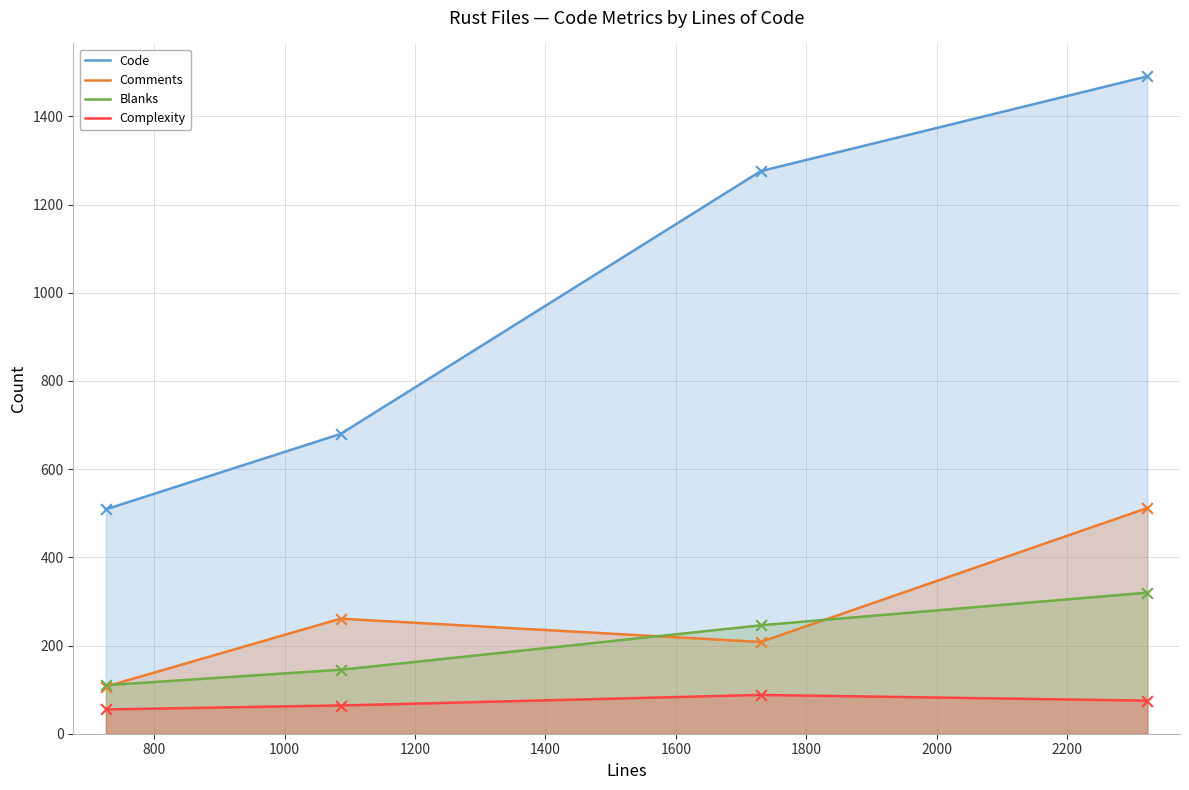

Which series has the largest total across all categories?

Code